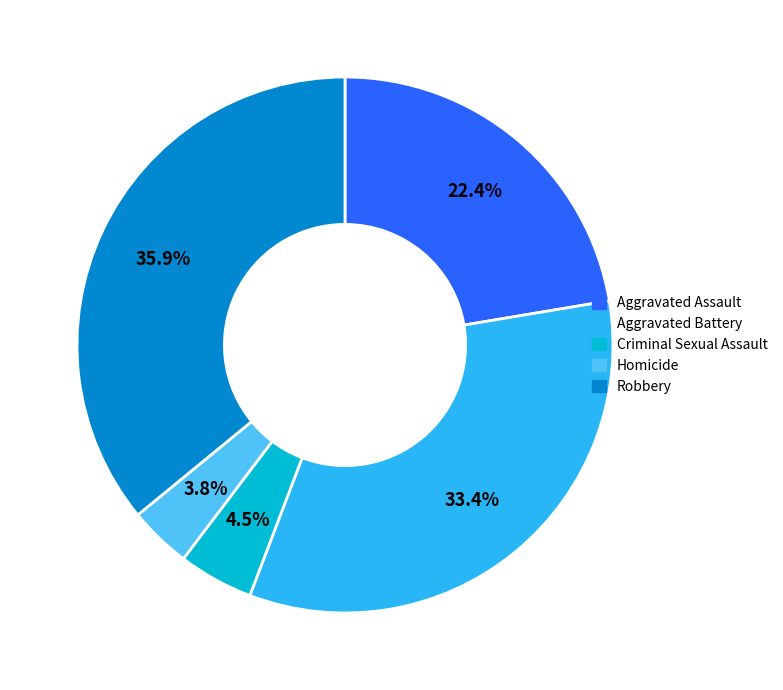

True or false: Robbery accounts for 36% of the total.

True